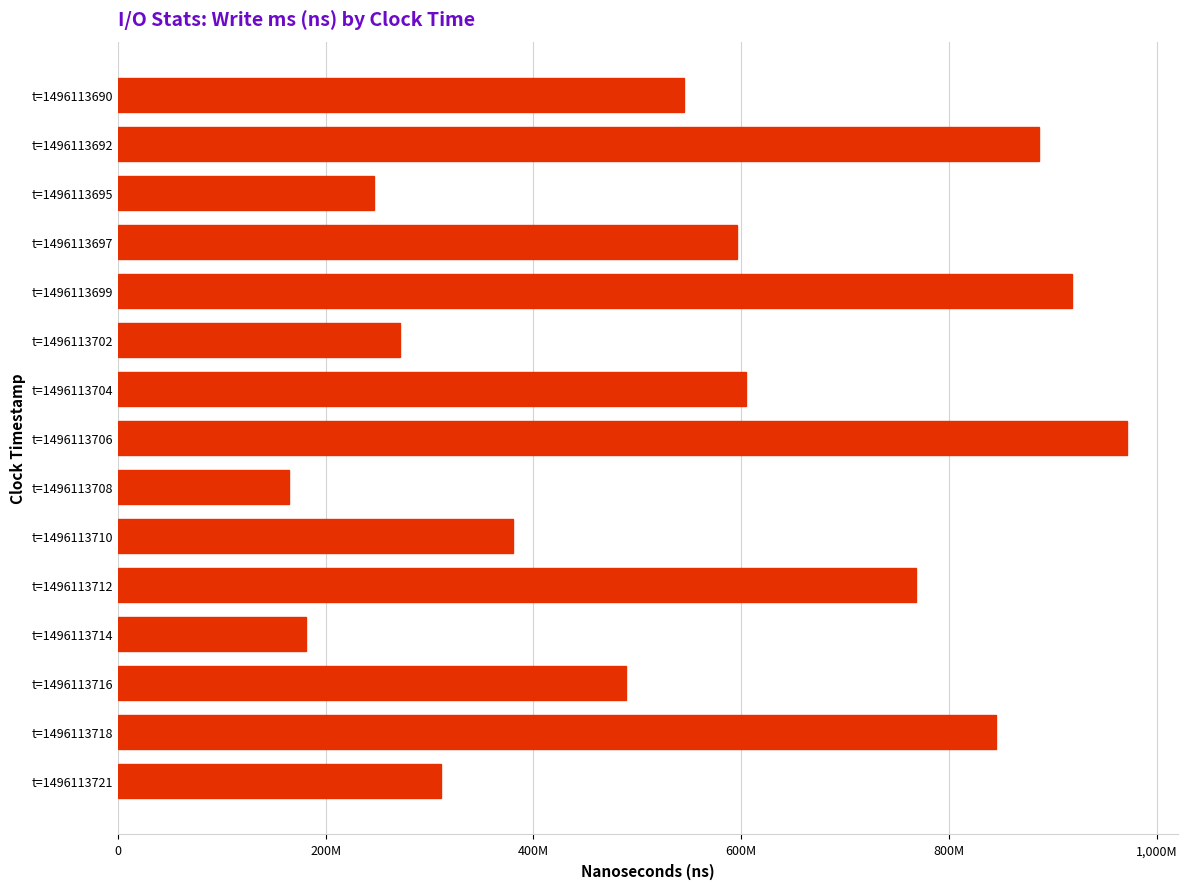

Does the chart contain any negative values?

No